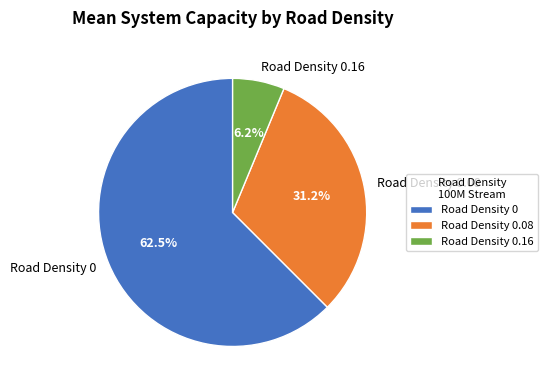

To the nearest percent, what is the difference between the largest and smallest slice percentages?

56%